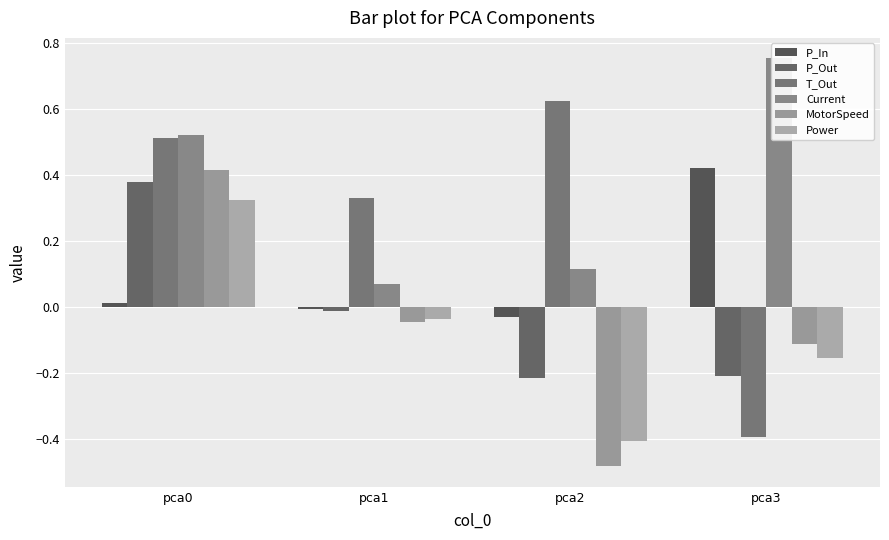

The value of T_Out at pca3 is -0.2. True or false?

False